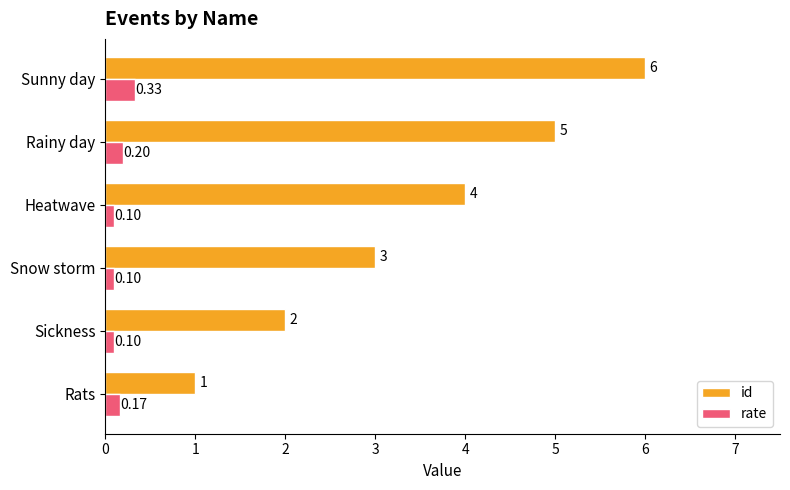

Is the value of rate at Sunny day greater than the value of id at Sickness?

No